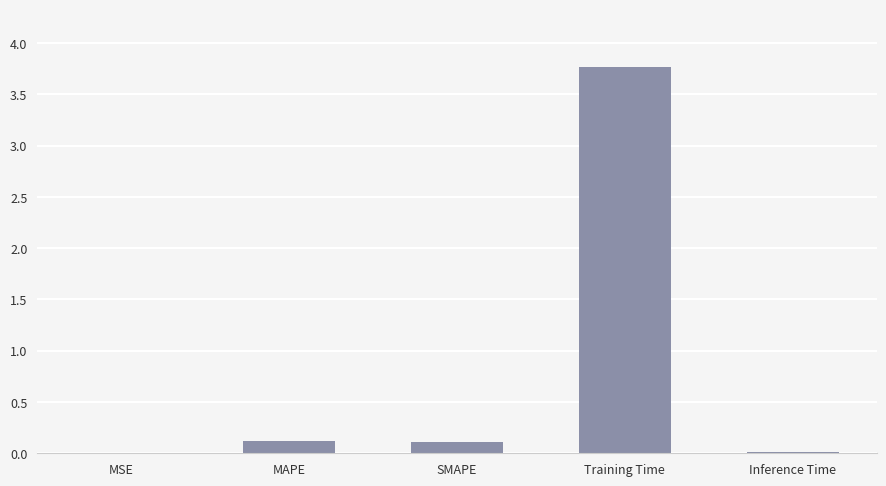

Which label corresponds to the largest value in the chart?

Training Time